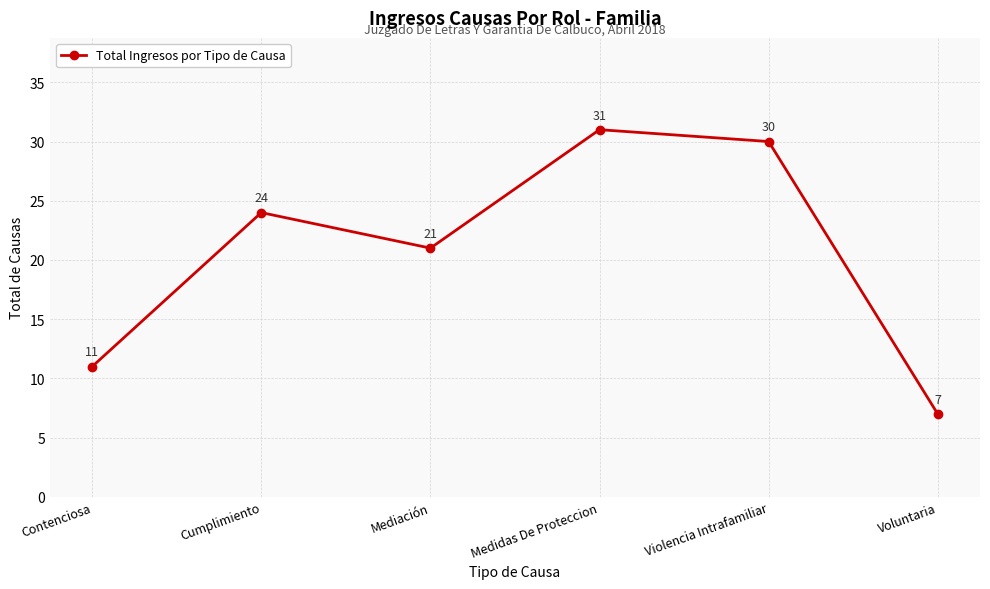

The value at Mediación is 21. True or false?

True